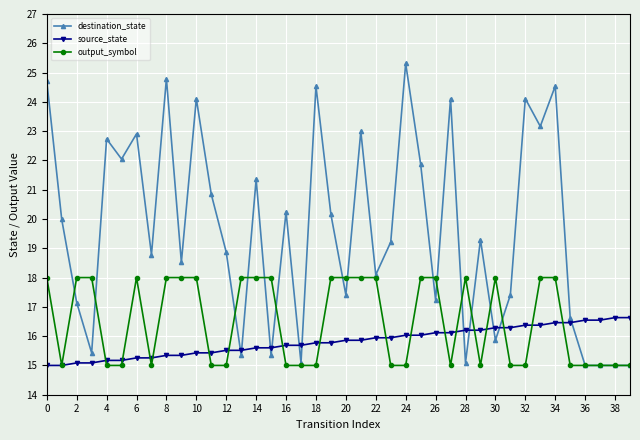

Reading left to right, transcribe all the data shown in this chart.

destination_state: 24.7	20.0	17.1	15.4	22.7	22.0	22.9	18.8	24.8	18.5	24.1	20.8	18.9	15.3	21.4	15.3	20.2	15.1	24.5	20.2	17.4	23.0	18.1	19.2	25.3	21.9	17.2	24.1	15.1	19.3	15.9	17.4	24.1	23.2	24.5	16.6	15.0	15.0	15.0	15.0
source_state: 15.0	15.0	15.1	15.1	15.2	15.2	15.3	15.3	15.3	15.3	15.4	15.4	15.5	15.5	15.6	15.6	15.7	15.7	15.8	15.8	15.9	15.9	15.9	15.9	16.0	16.0	16.1	16.1	16.2	16.2	16.3	16.3	16.4	16.4	16.5	16.5	16.5	16.5	16.6	16.6
output_symbol: 18.0	15.0	18.0	18.0	15.0	15.0	18.0	15.0	18.0	18.0	18.0	15.0	15.0	18.0	18.0	18.0	15.0	15.0	15.0	18.0	18.0	18.0	18.0	15.0	15.0	18.0	18.0	15.0	18.0	15.0	18.0	15.0	15.0	18.0	18.0	15.0	15.0	15.0	15.0	15.0